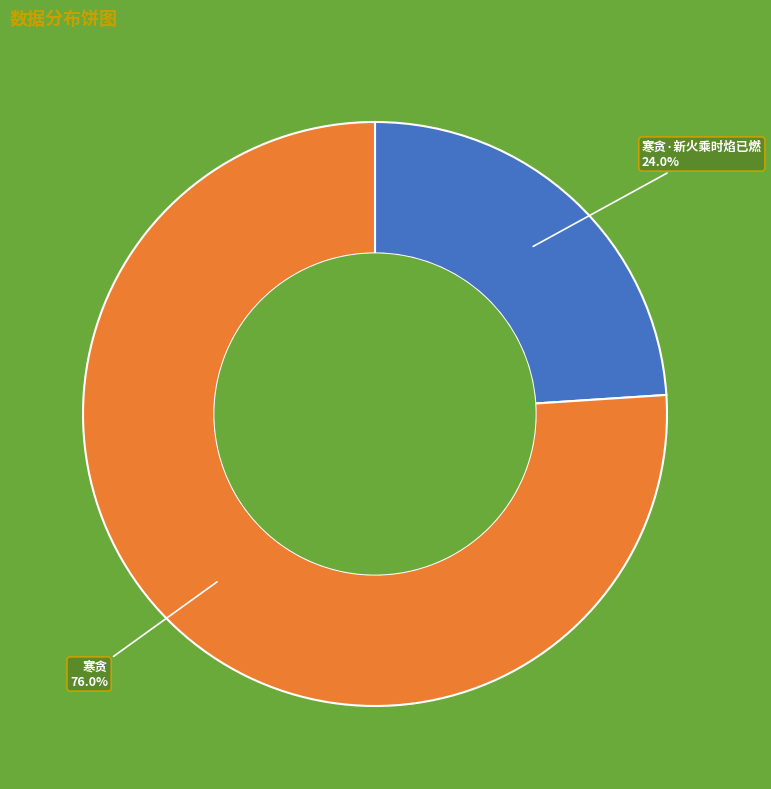

Does any single category account for the majority?

Yes